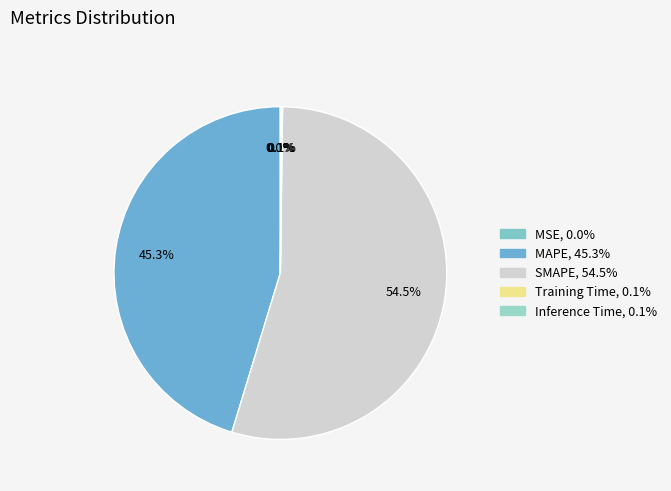

Which has a higher value, MAPE or MSE?

MAPE